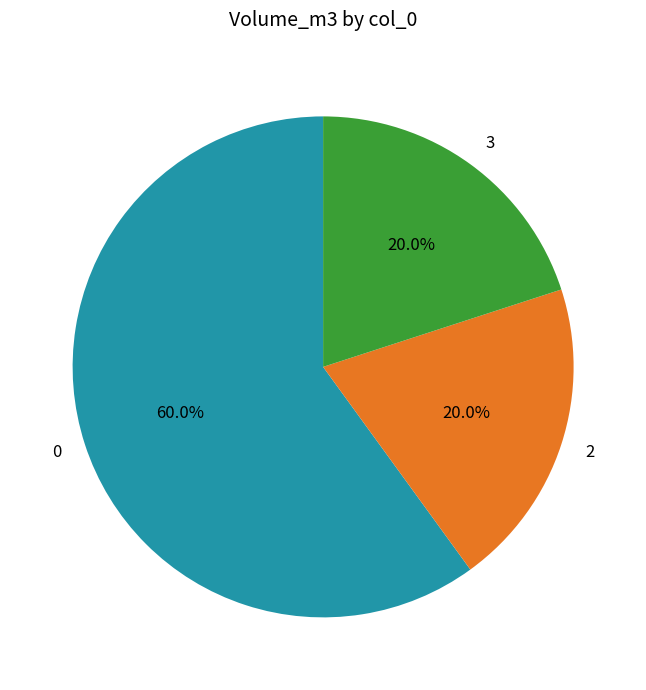

Approximately how many times larger is the value at 2 compared to 0?

0.3